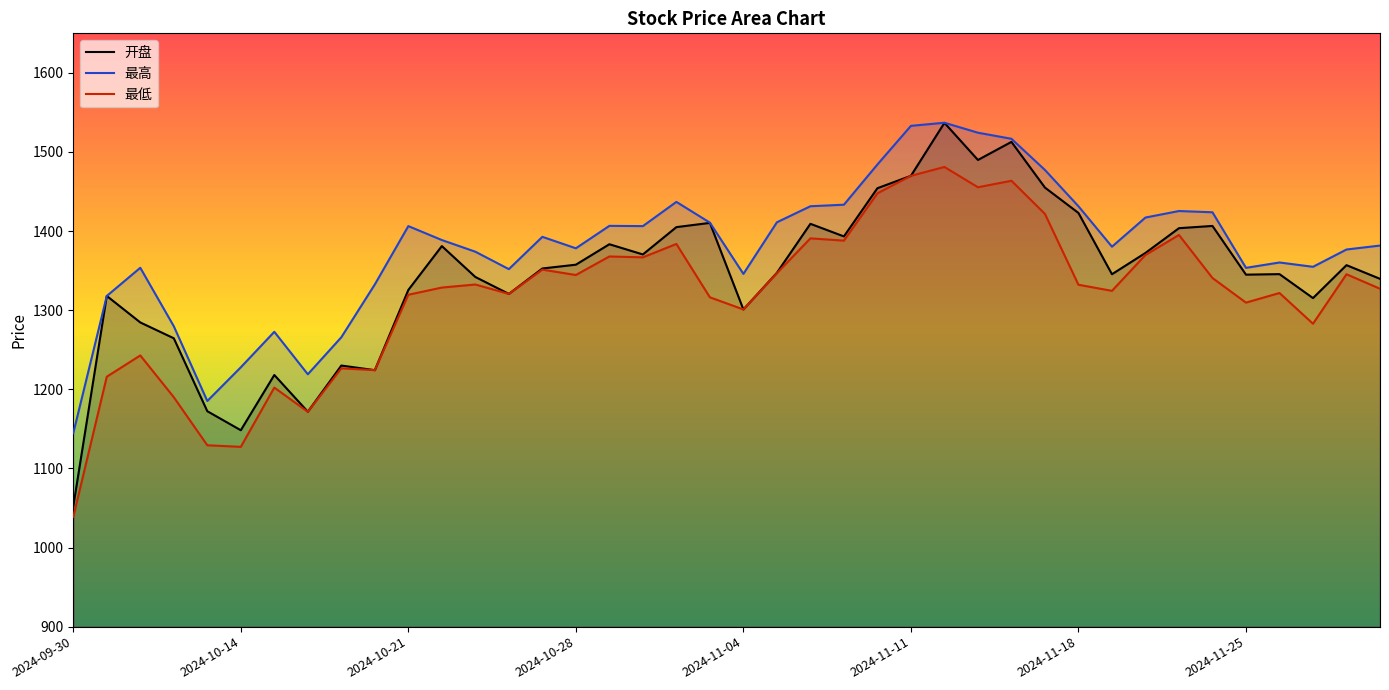

The value of 最低 at 21 is 1346.8. True or false?

True